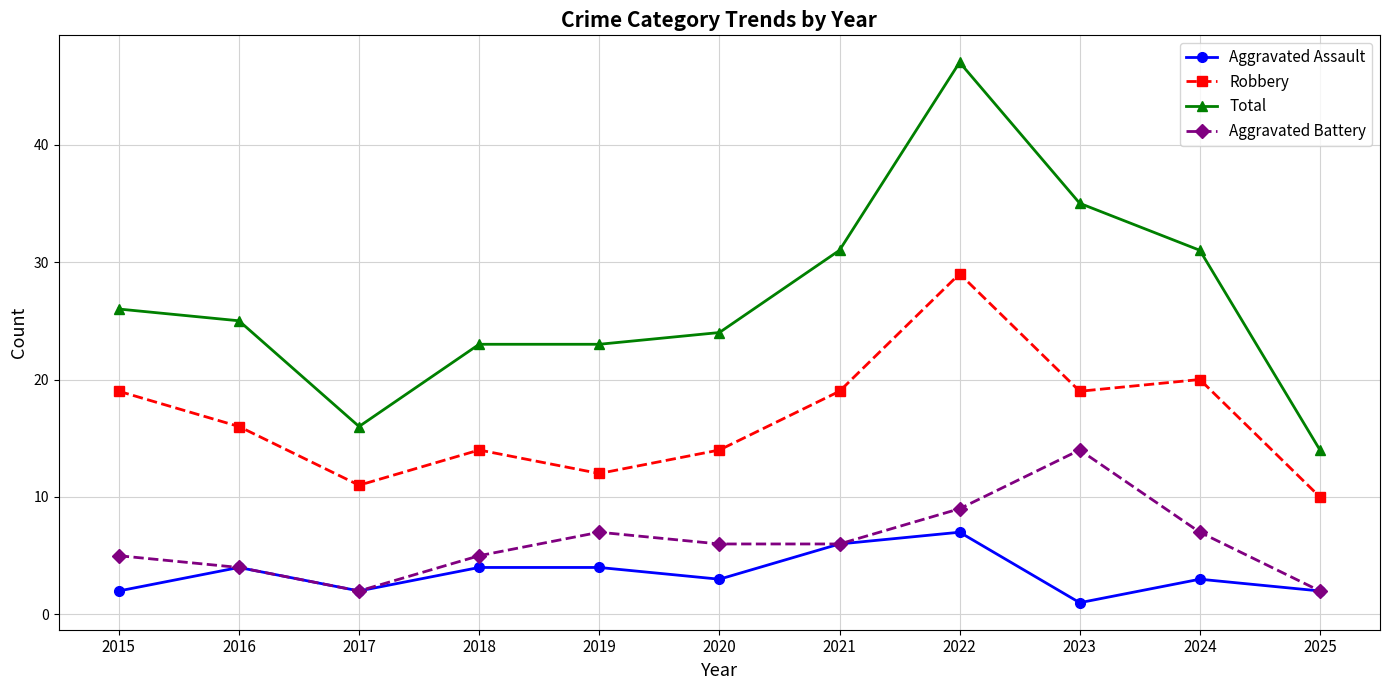

Reading left to right, extract all data points from this chart.

Aggravated Assault: 2	4	2	4	4	3	6	7	1	3	2
Robbery: 19	16	11	14	12	14	19	29	19	20	10
Total: 26	25	16	23	23	24	31	47	35	31	14
Aggravated Battery: 5	4	2	5	7	6	6	9	14	7	2